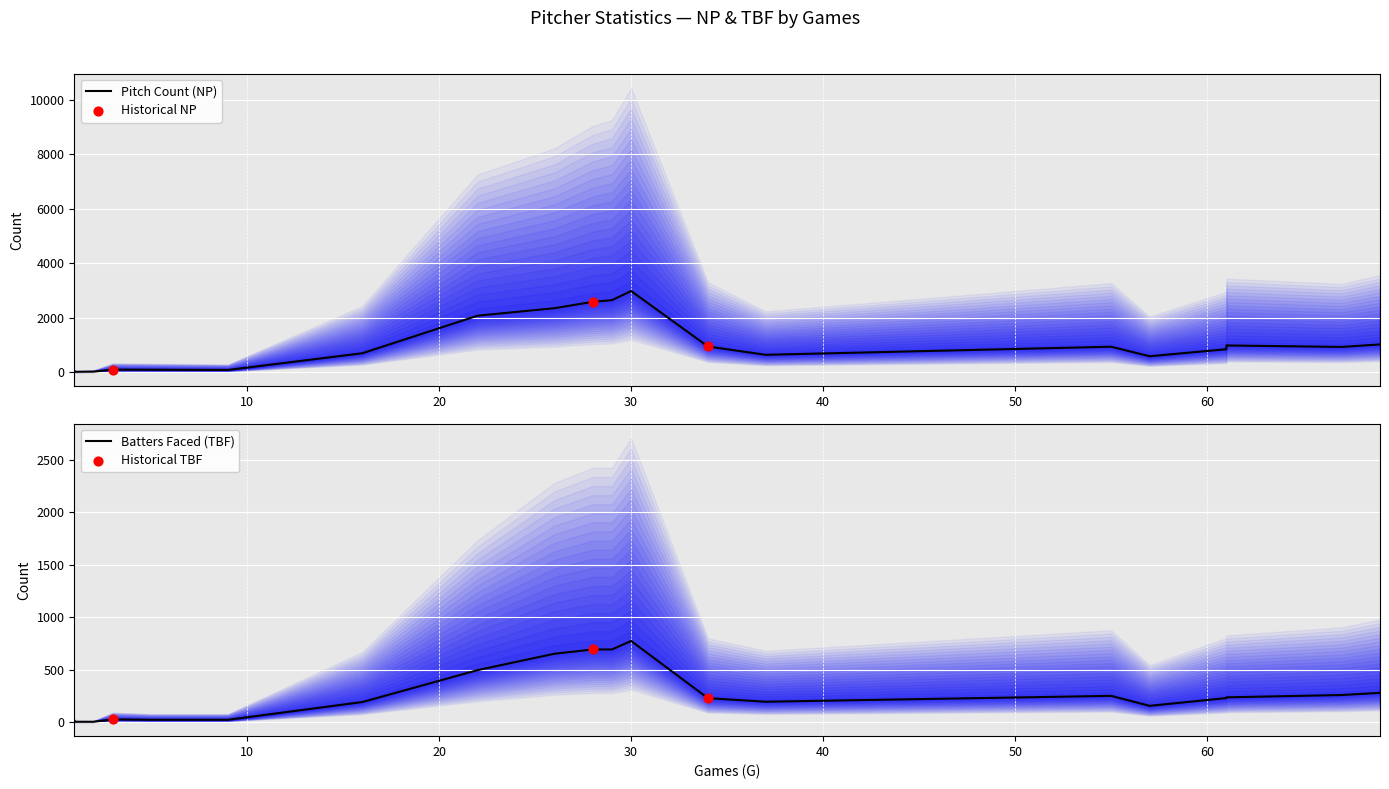

Is the value of TBF at 61 greater than the value of NP at 2?

Yes